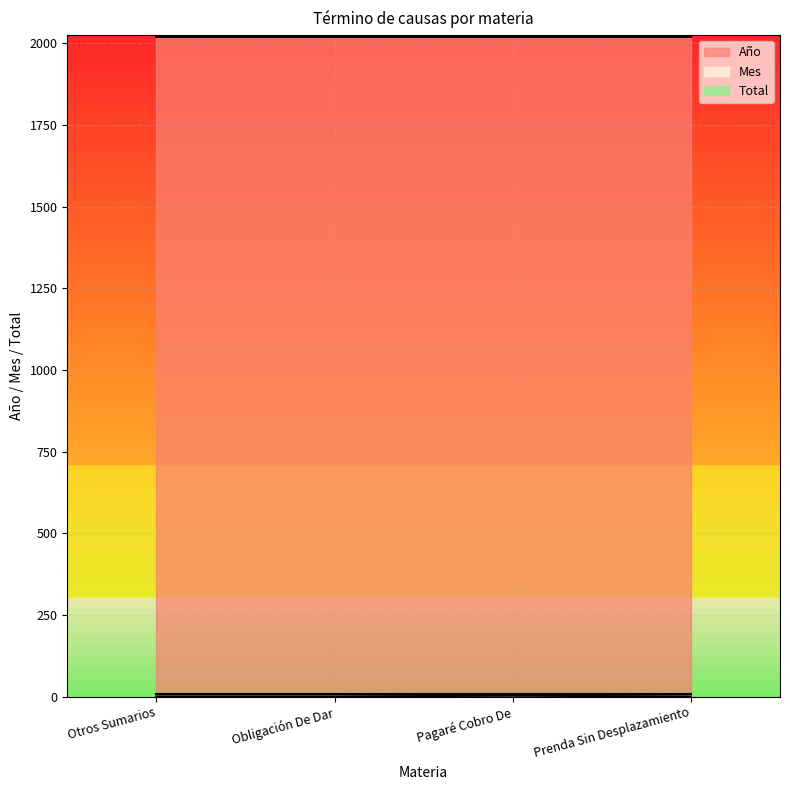

Count the number of categories in the chart.

4